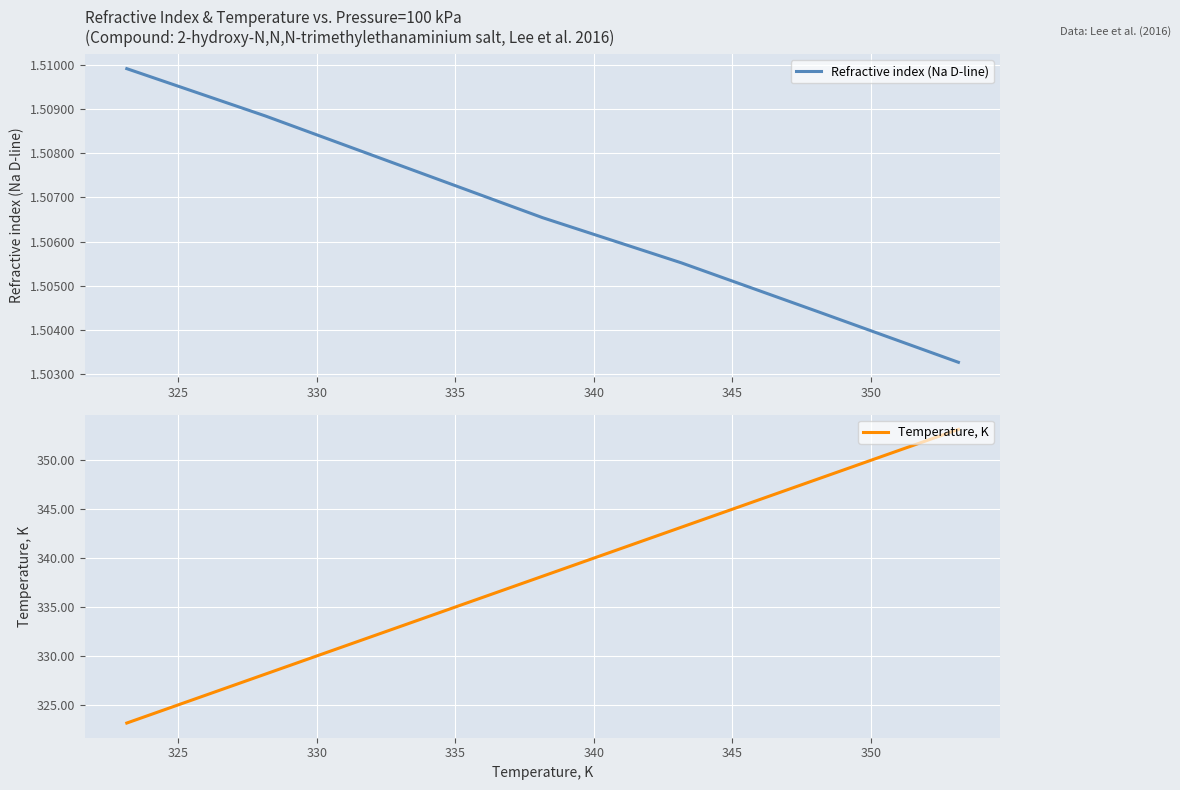

At how many categories does at least one series exceed 342?

3